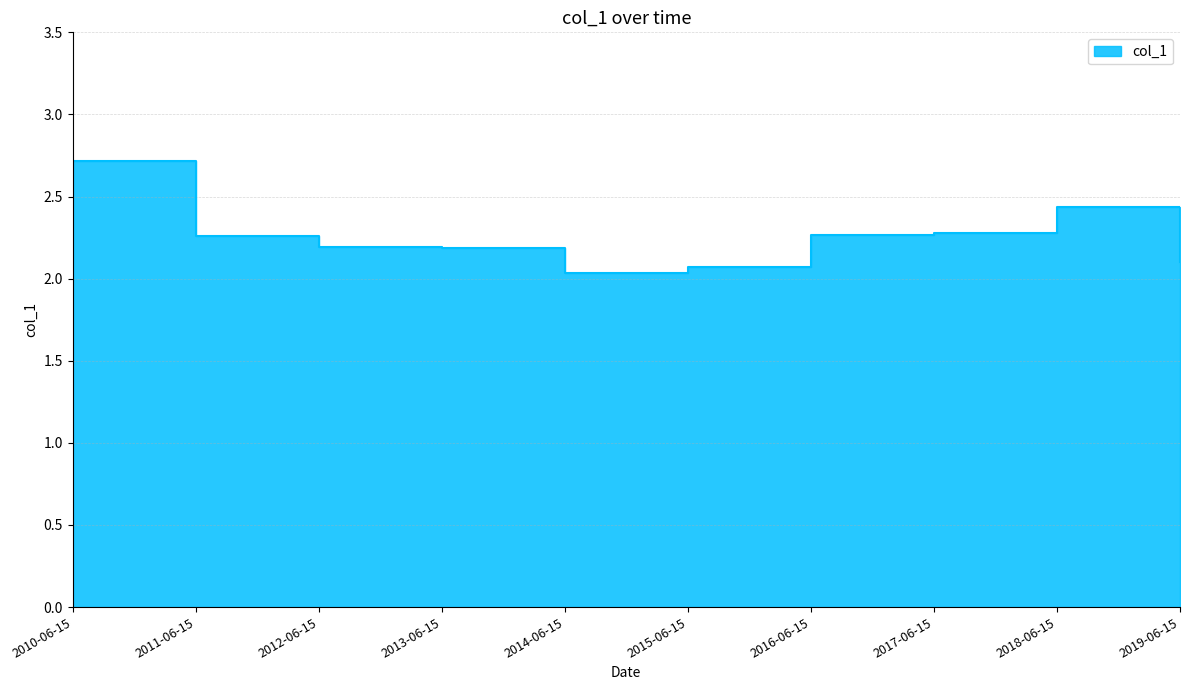

How many lines are shown in the chart?

1